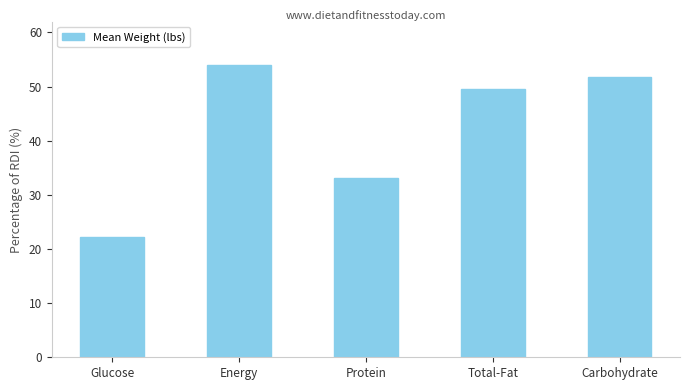

What is the change in value from Protein to Carbohydrate?

+18.6